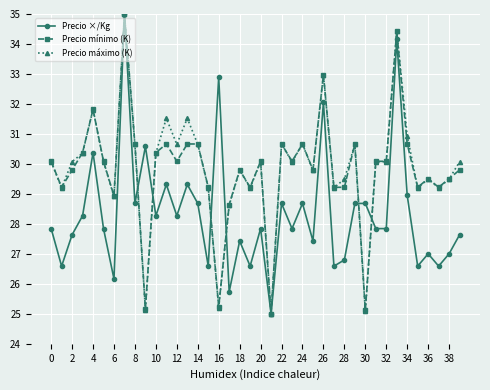

What is the value of the Precio mínimo (K) point at the 27th from the left?

33.0